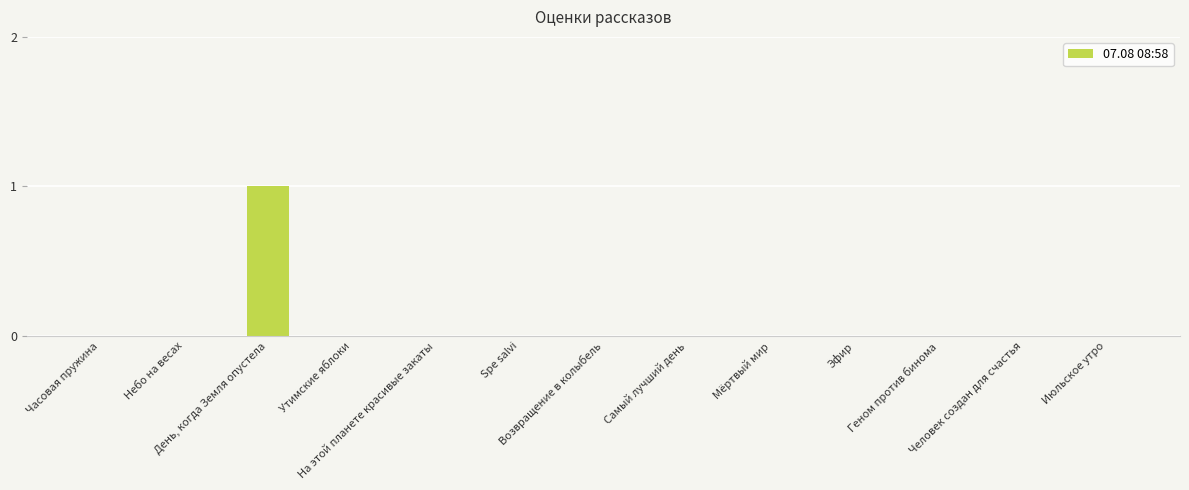

Are the bars horizontal?

No